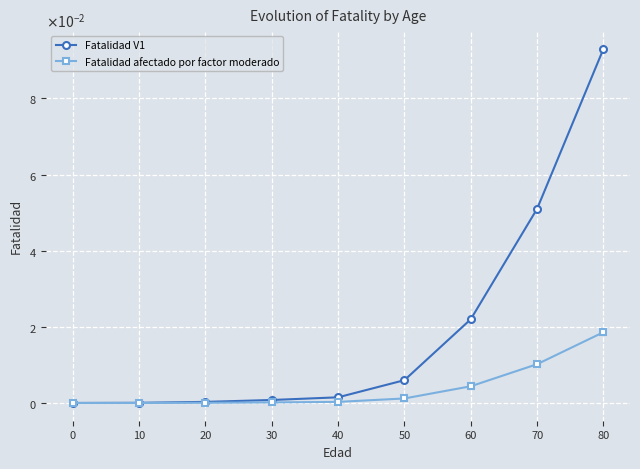

True or false: Fatalidad afectado por factor moderado has more than 2 points higher than both neighbors.

False